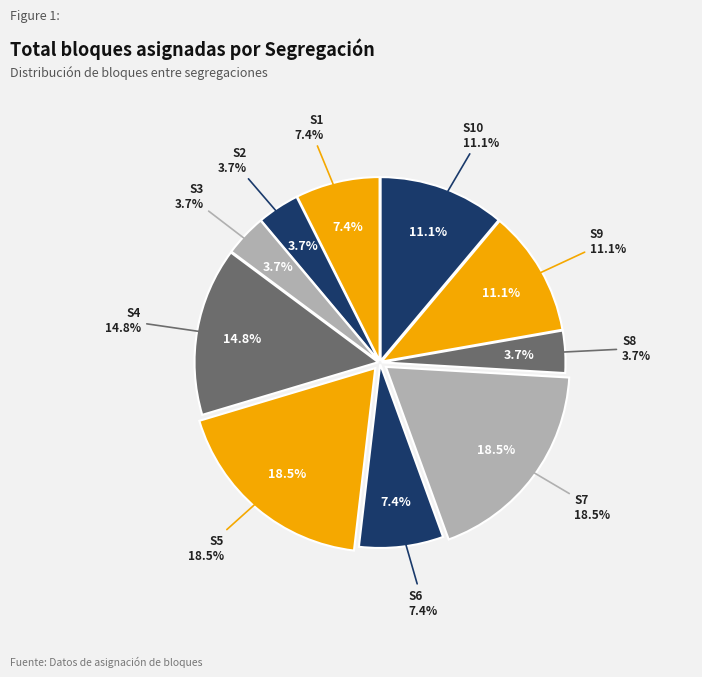

To the nearest percent, what portion does S7 represent?

19%